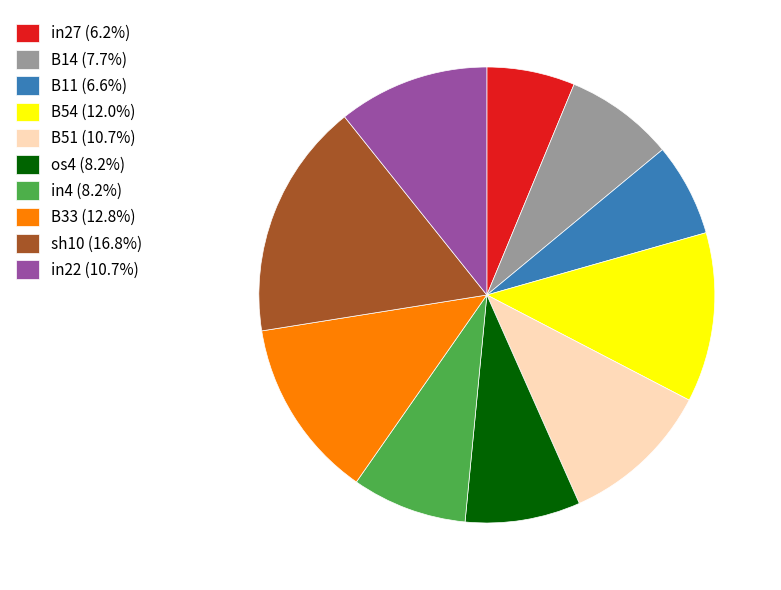

Is the sum of B51 (10.7%) and in4 (8.2%) greater than half?

No